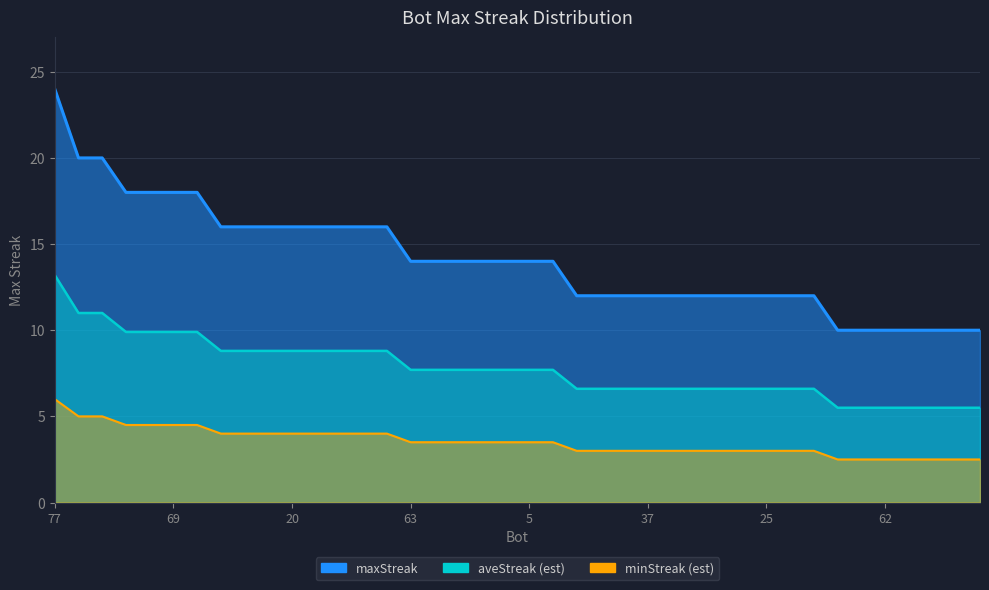

The value at 60 is 7. True or false?

False